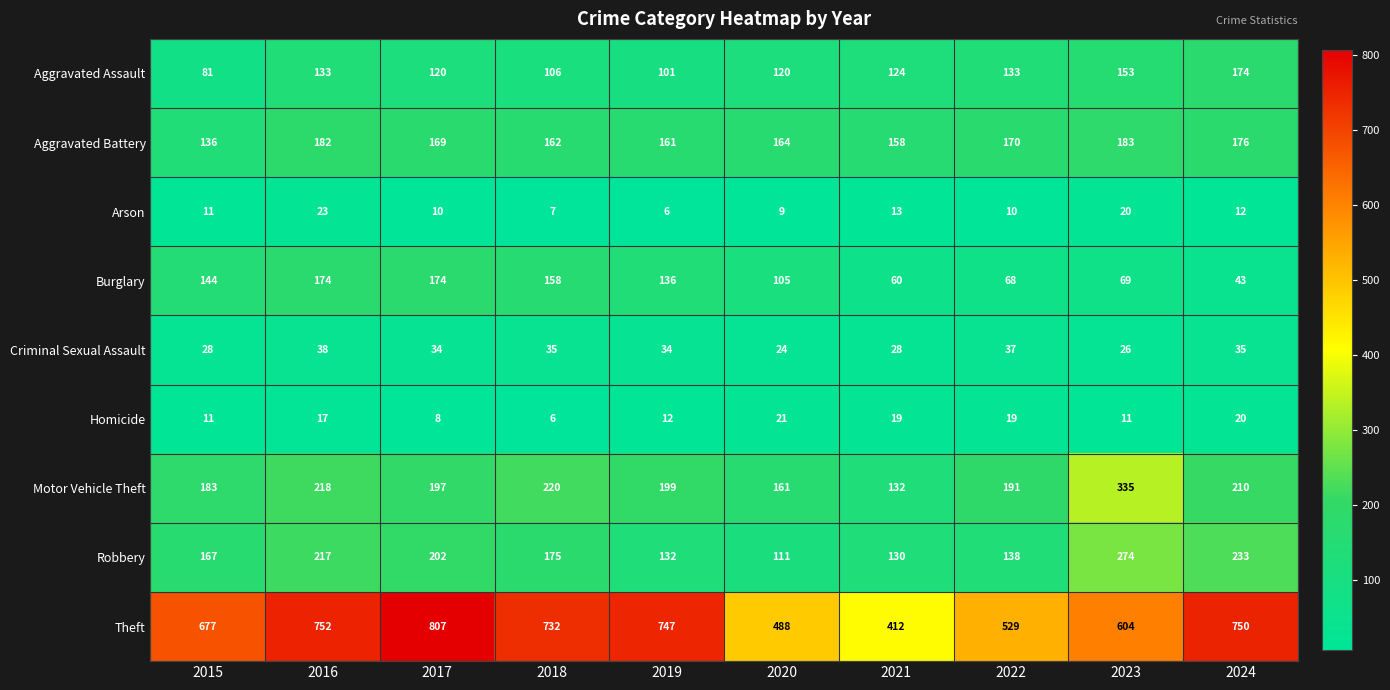

Which series has the widest spread of values?

Theft